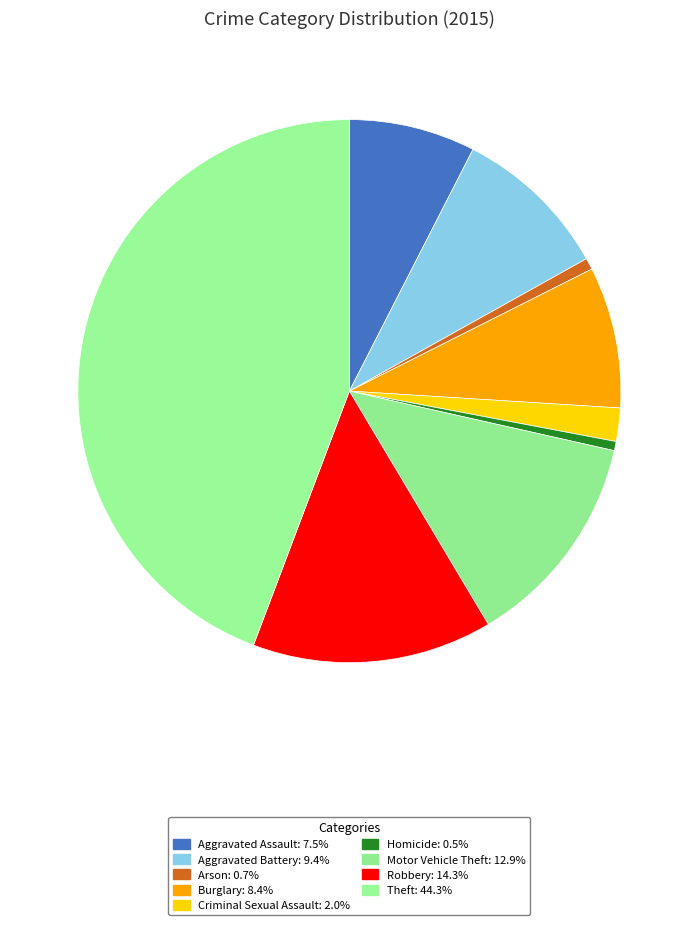

Count the number of slices in the pie.

9